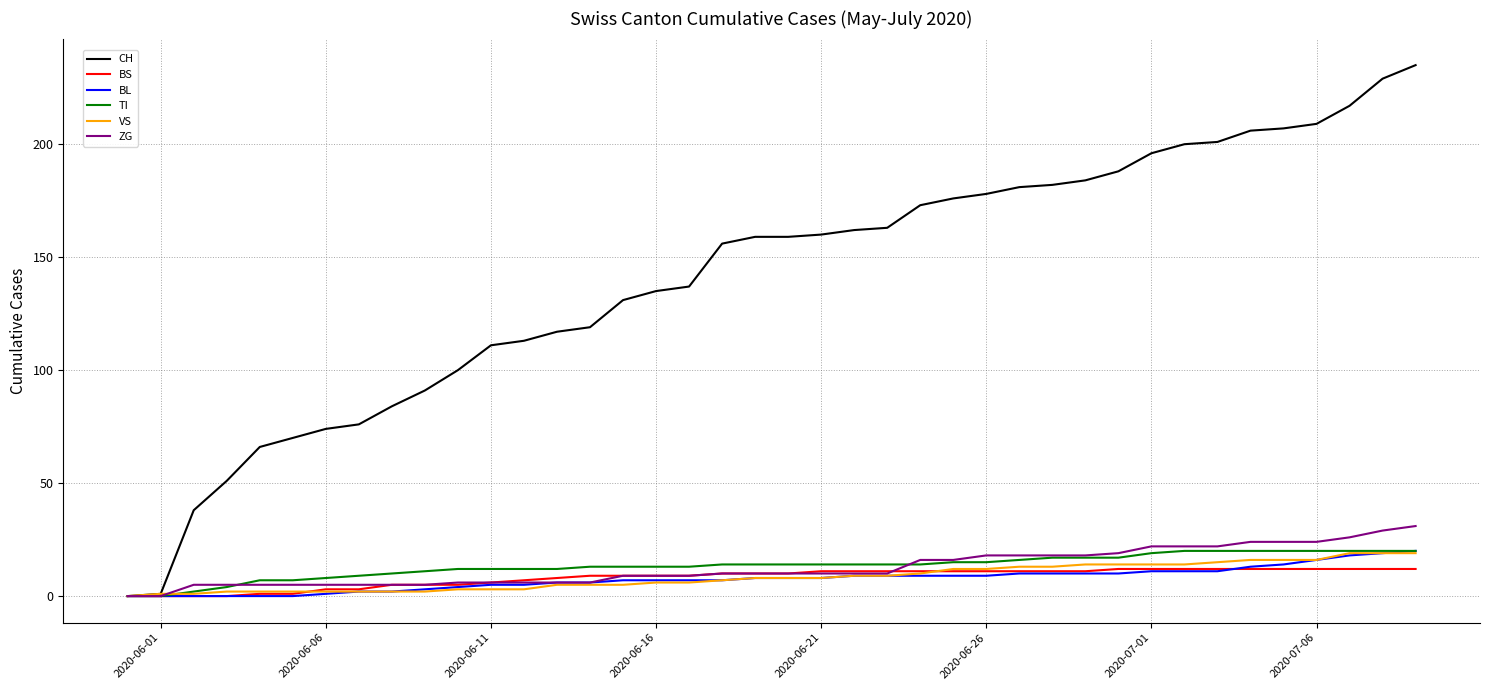

Which series has the widest spread of values?

CH